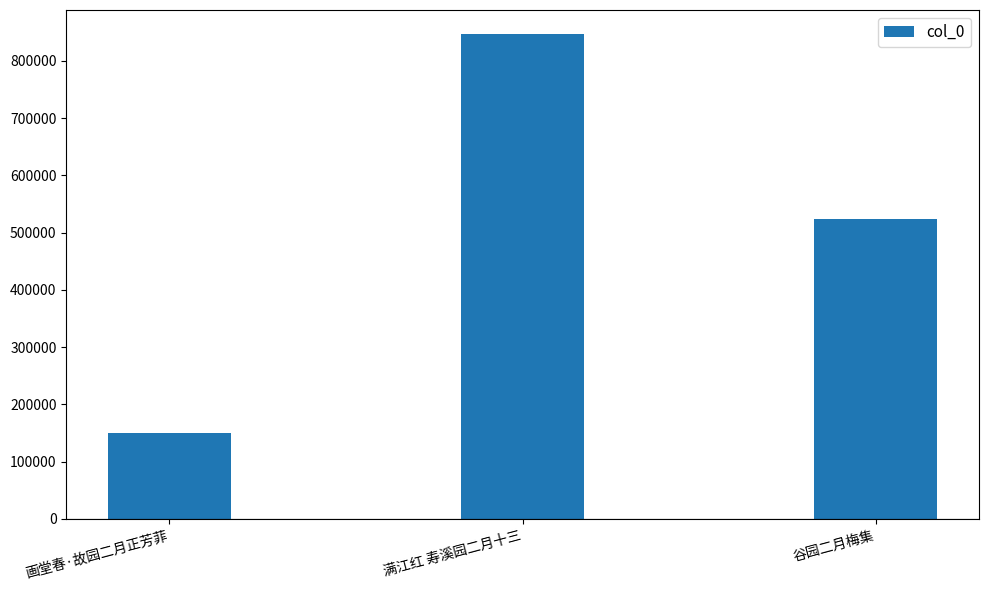

What is the change in value from 画堂春·故园二月正芳菲 to 满江红 寿溪园二月十三?

+696145